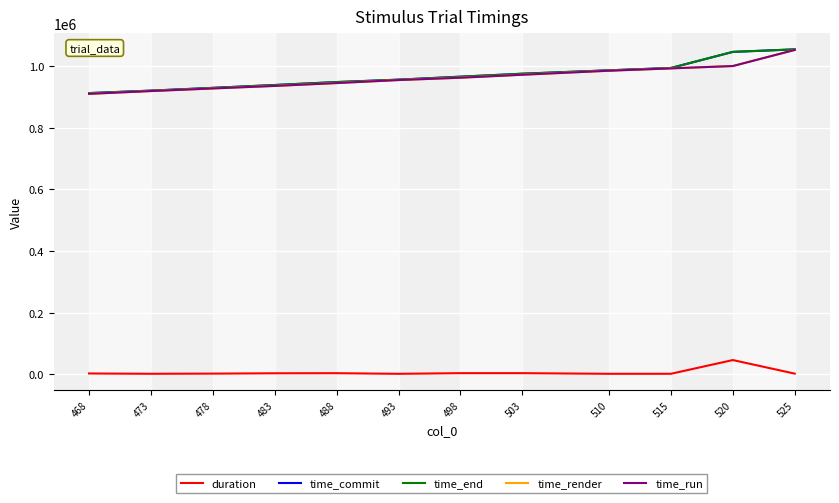

How many lines are shown in the chart?

5